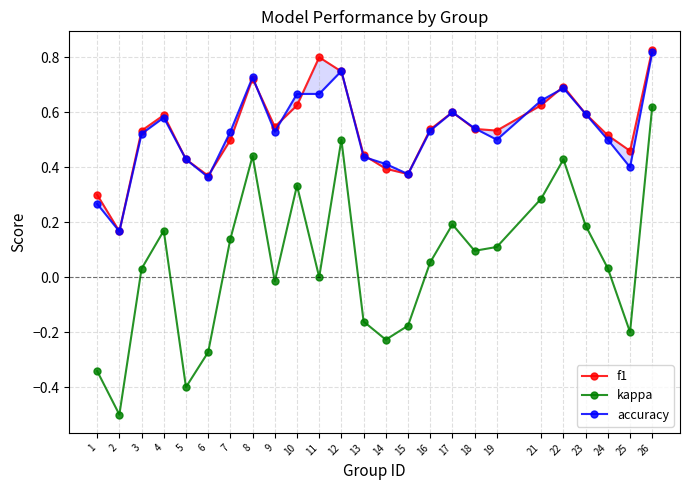

What is the total value across all series at 26?

2.3